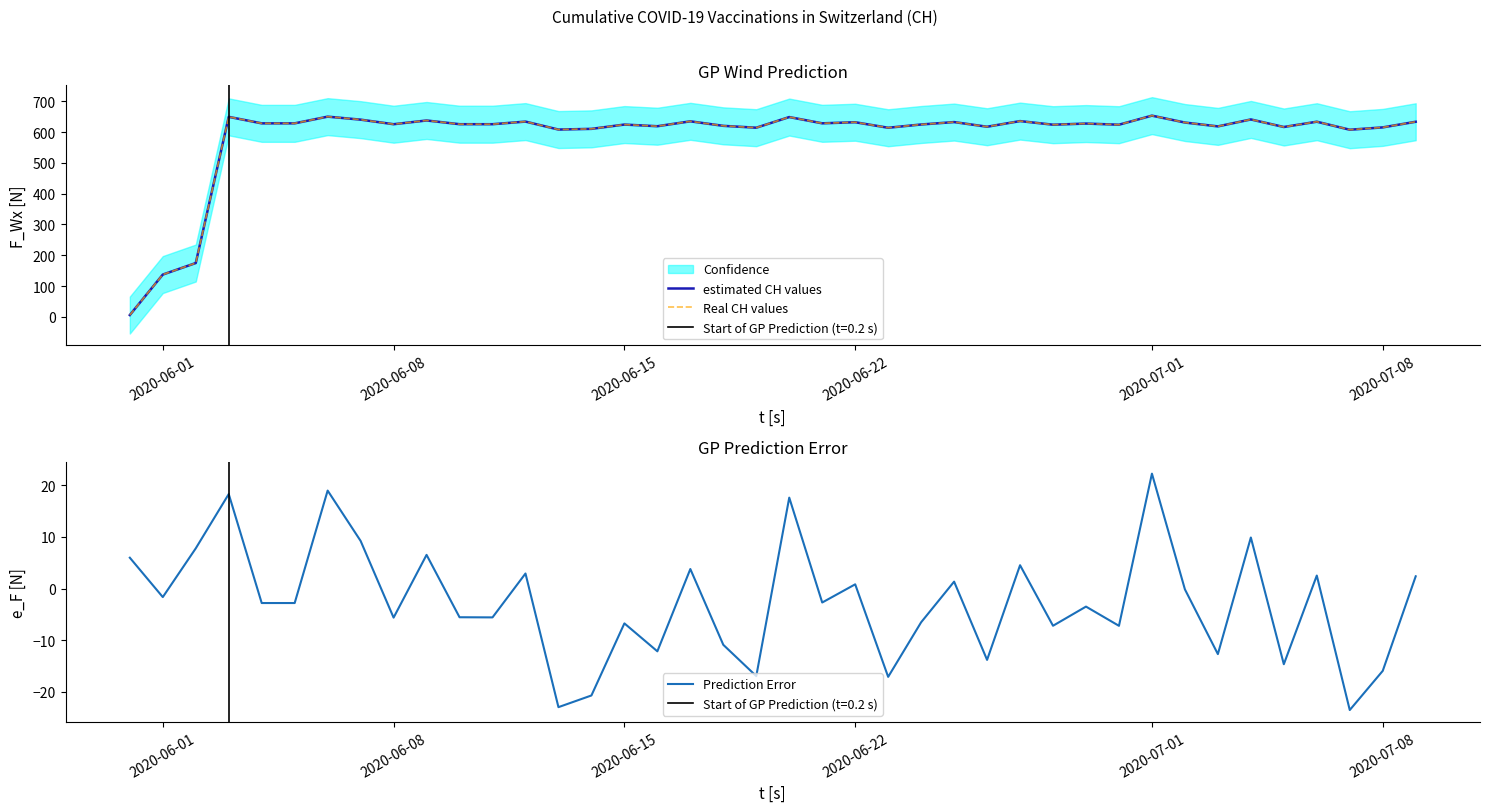

In Prediction Error, how many points are higher than both neighbors (excluding endpoints)?

14